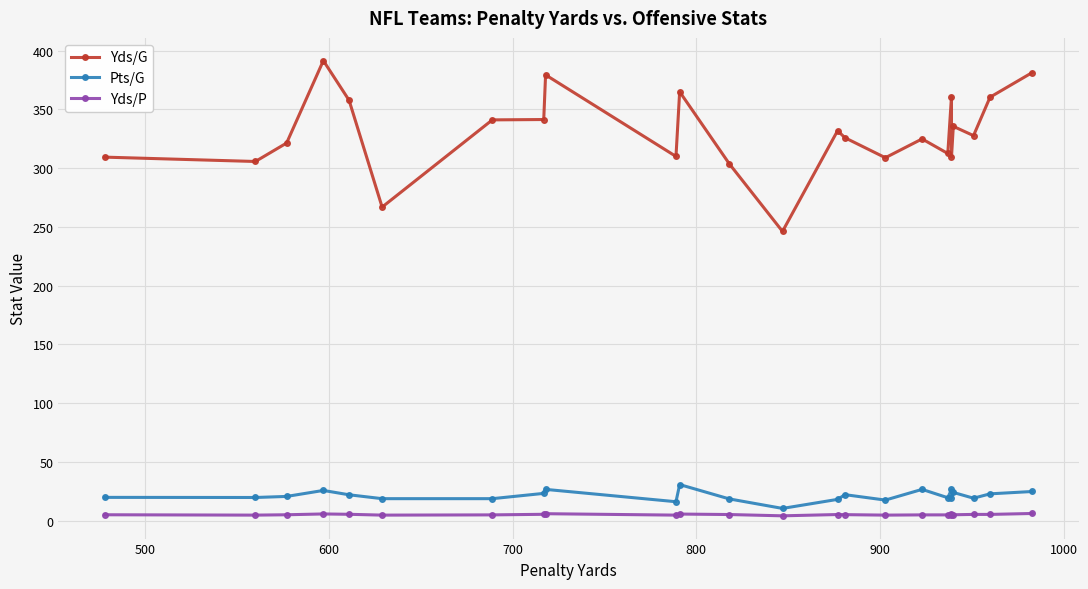

How many data points does each series have?

24